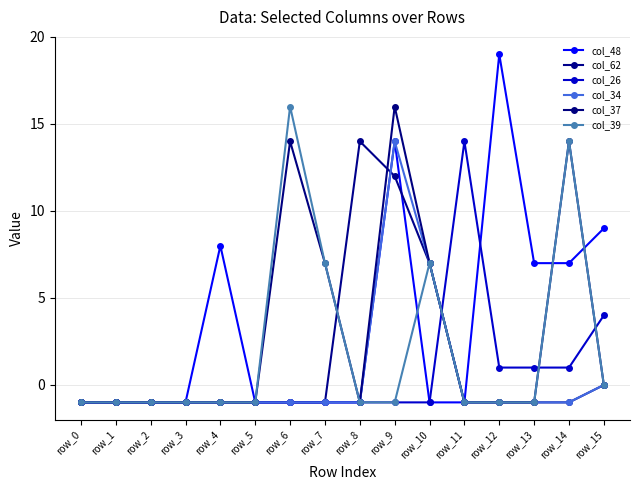

At how many categories does at least one series exceed 12?

6